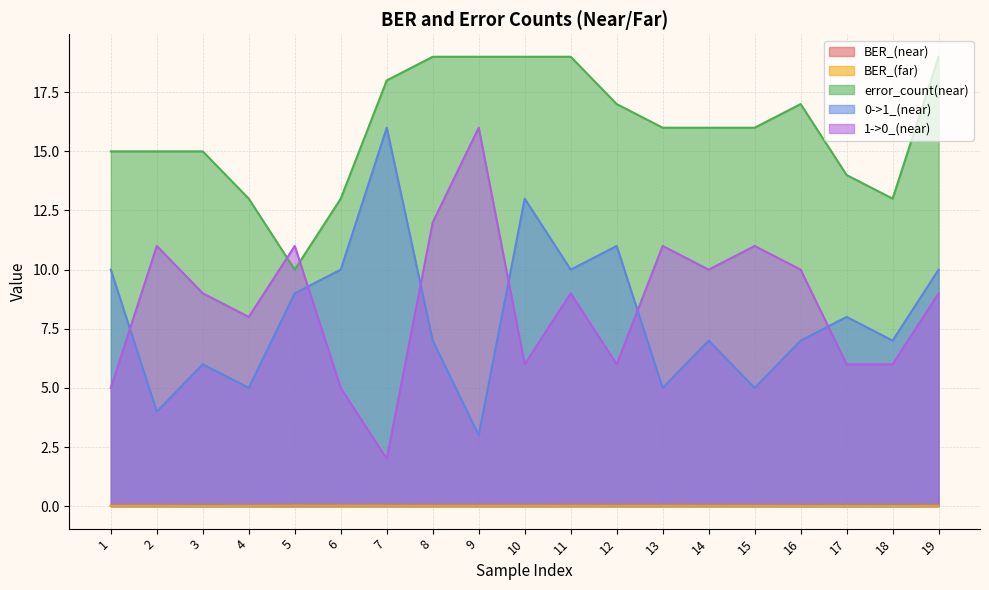

Between 6 and 16, which series saw the biggest shift?

1->0_(near)